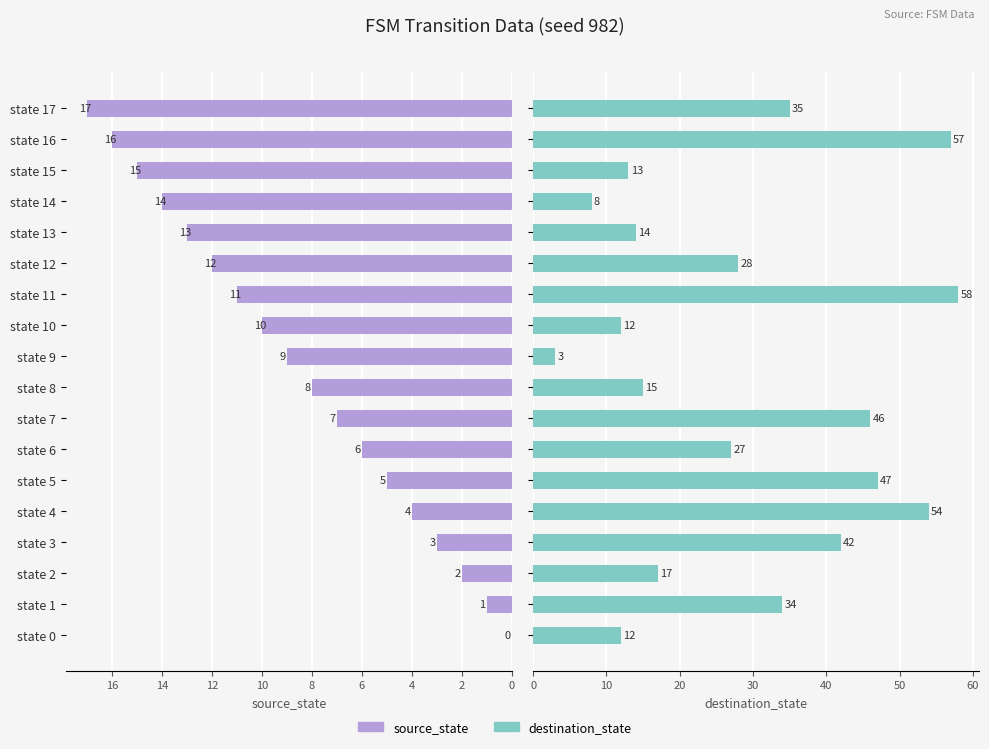

Which label corresponds to the largest value in the chart?

state 11